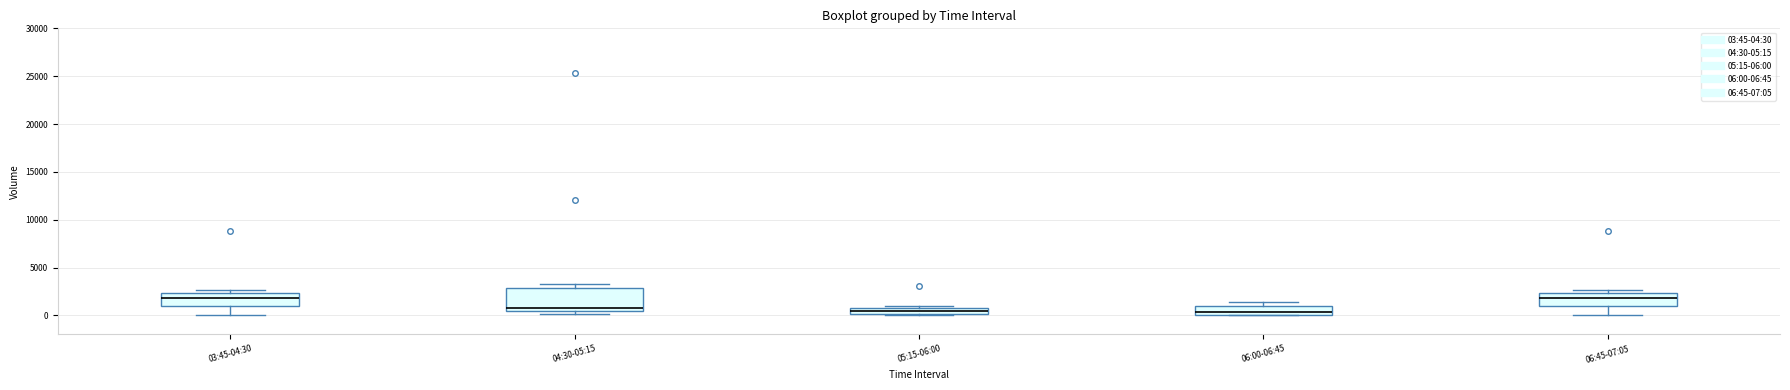

Which box is the tallest, from its lower edge to its upper edge?

04:30-05:15